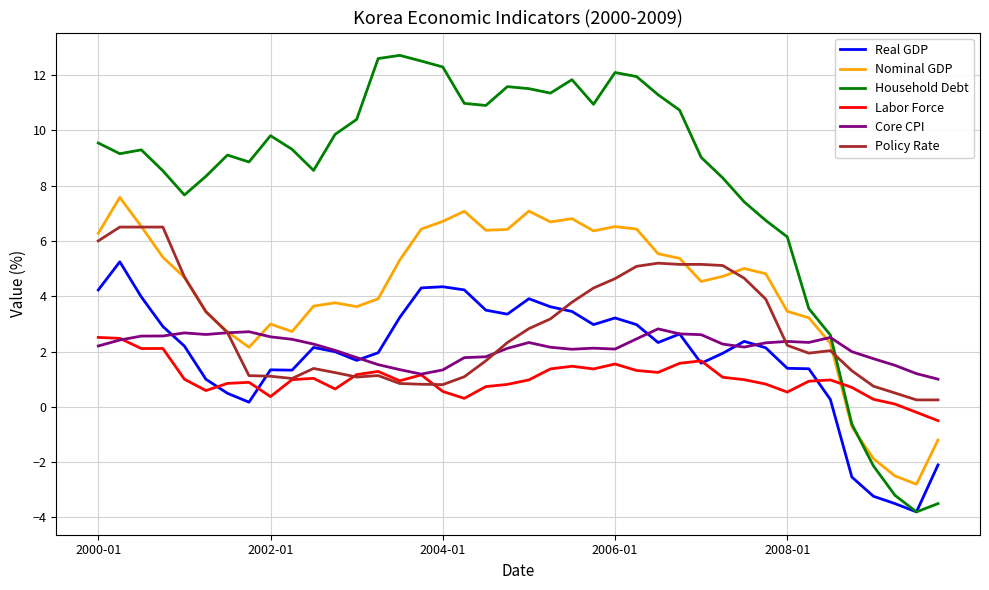

What is the sum of all Nominal GDP values?

167.4